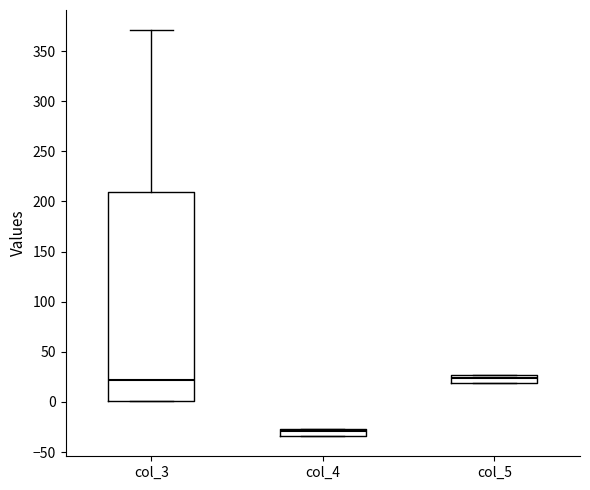

Which box is the tallest, from its lower edge to its upper edge?

col_3